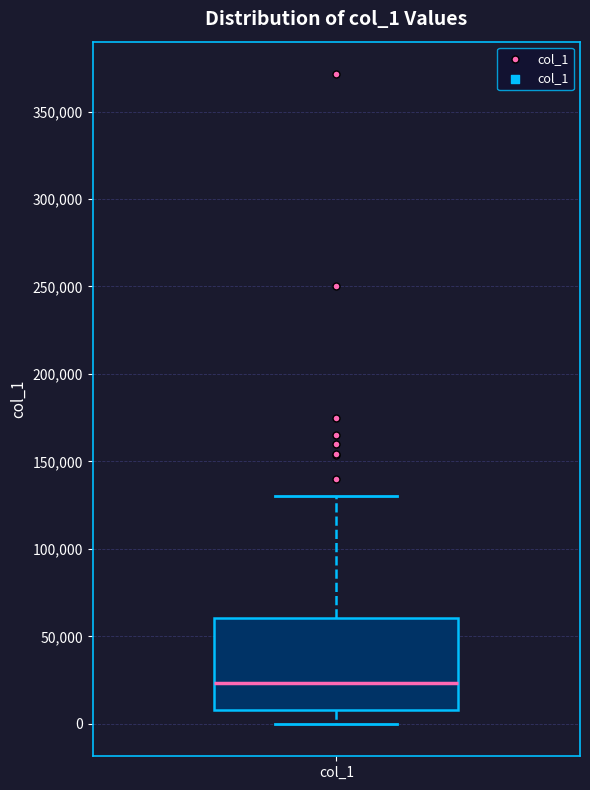

Transcribe this box plot: give where the median line is, the range the box spans, and where the two whiskers end, as read against the y-axis. The values are not printed on the chart, so give them approximately, as read against the axis.

median 25000, box 10000 to 60000, whiskers 0 to 130000